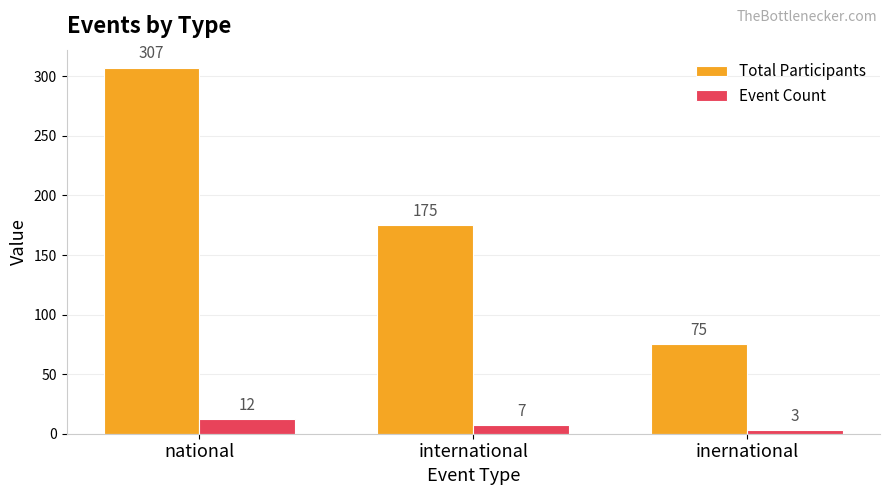

Between national and international, which series saw the biggest shift?

Total Participants